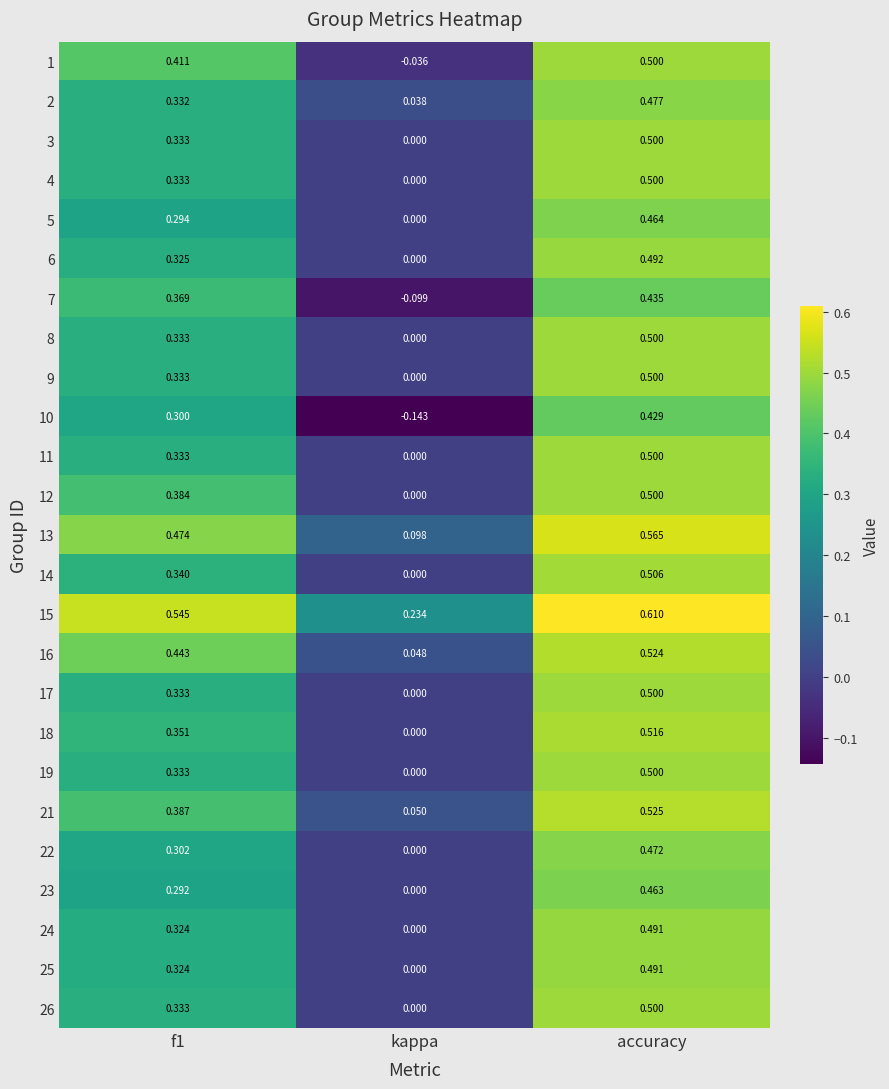

At which category is the sum across all series the highest?

accuracy